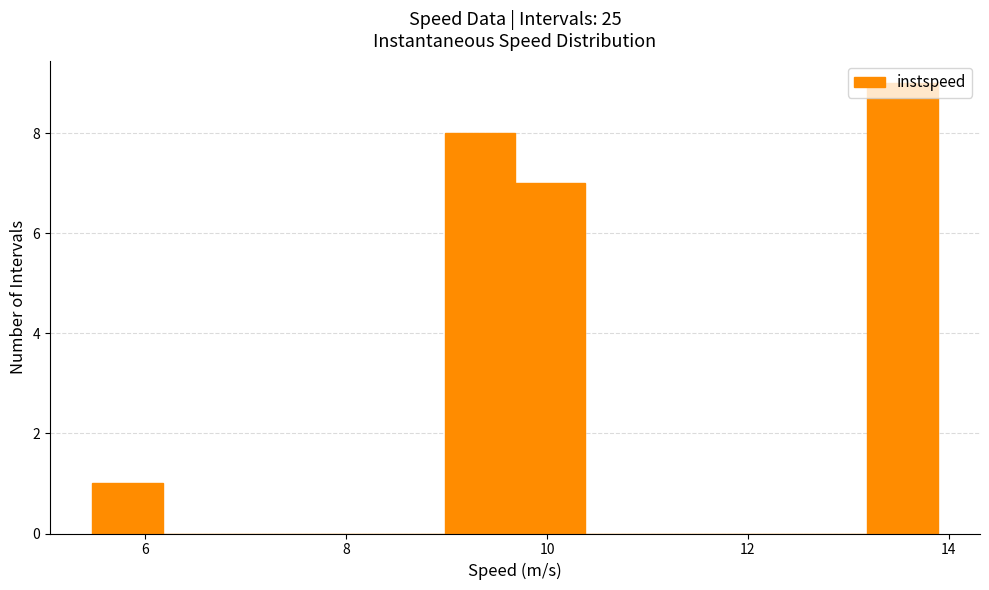

Read against the x-axis, roughly where is the centre of the tallest bar?

13.6